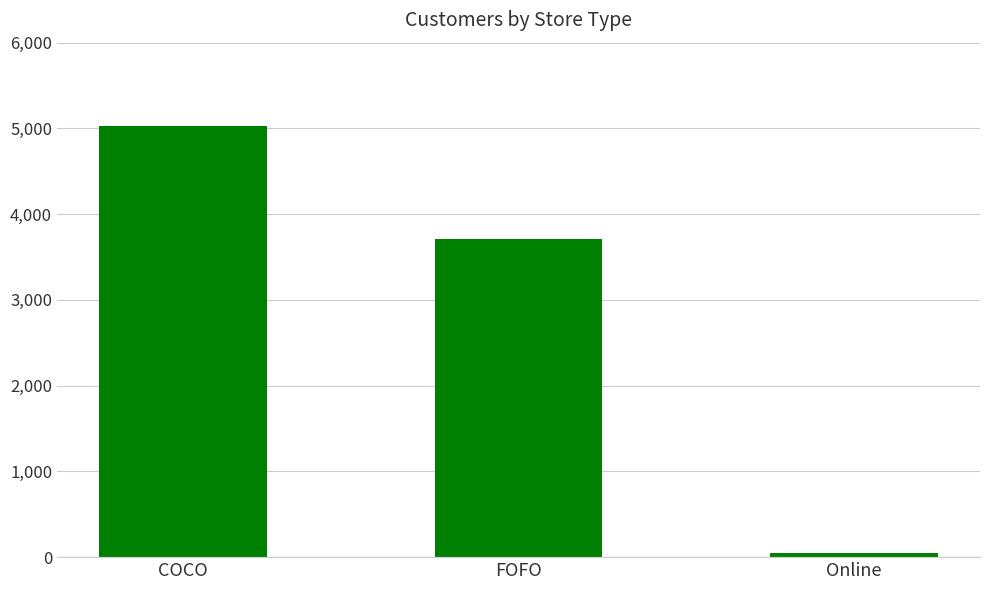

What is the value of the 2nd bar from the left?

3712